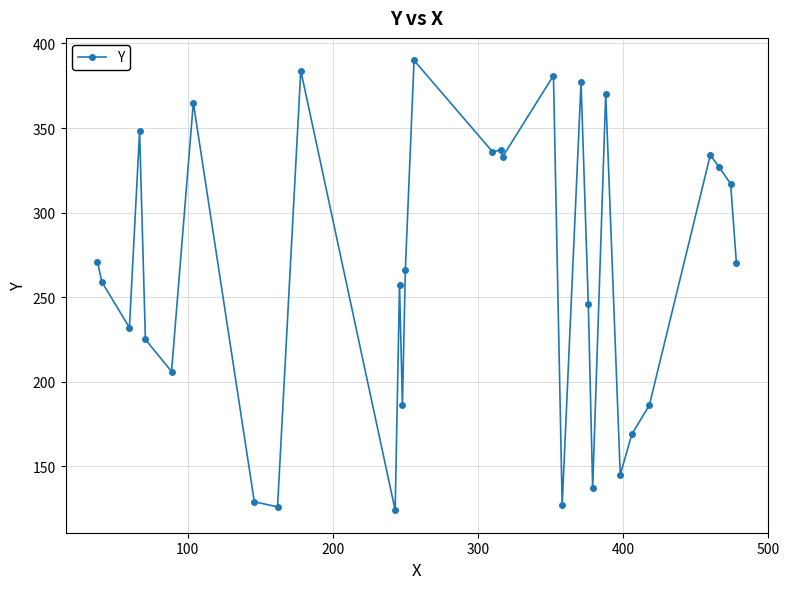

What is the value of the 1st point from the left?

271